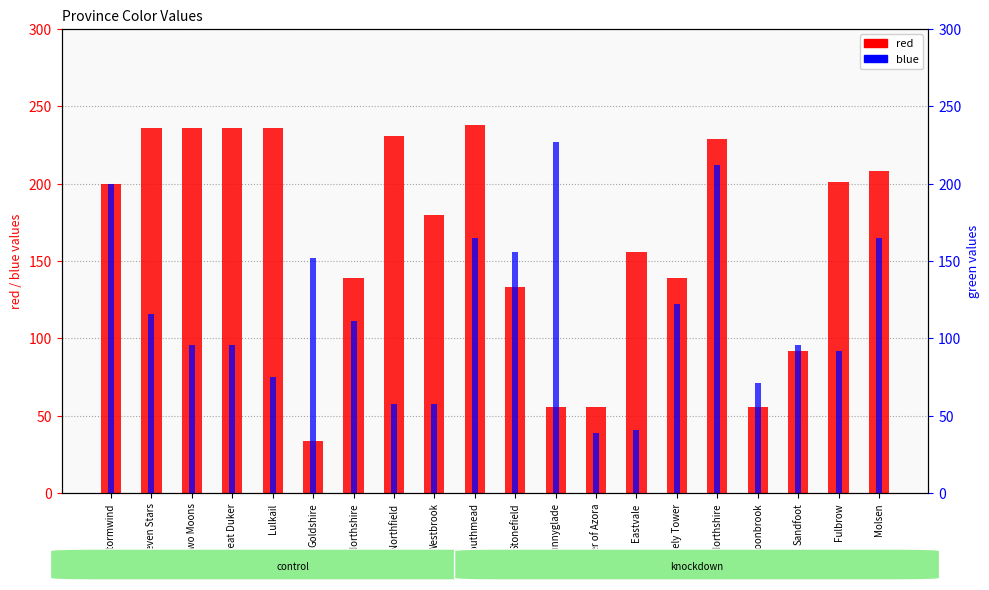

Reading left to right, extract all data points from this chart.

red: 200	236	236	236	236	34	139	231	180	238	133	56	56	156	139	229	56	92	201	208
blue: 200	116	96	96	75	152	111	58	58	165	156	227	39	41	122	212	71	96	92	165